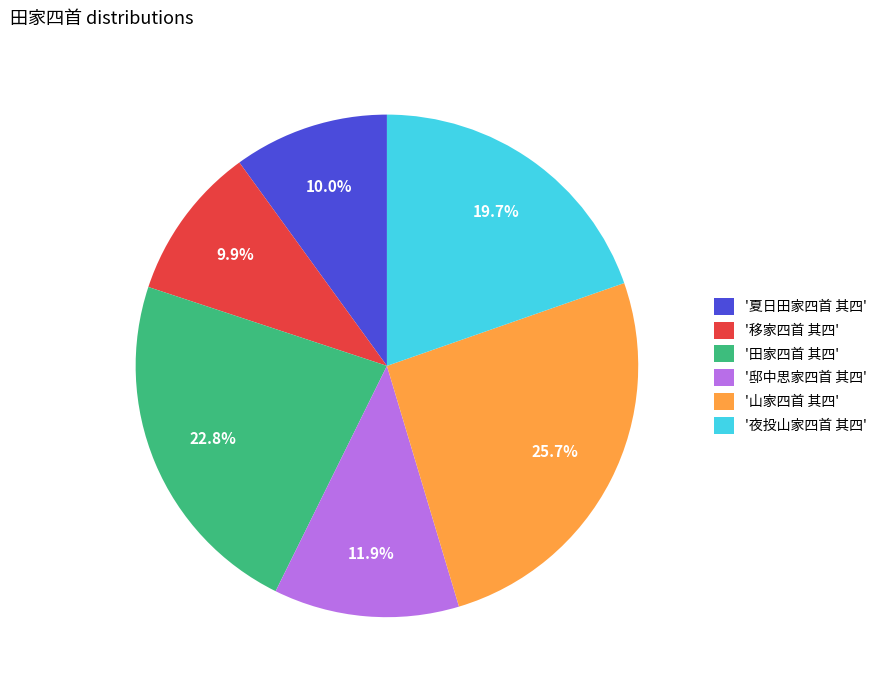

Which category has the biggest portion of the pie?

'山家四首 其四'